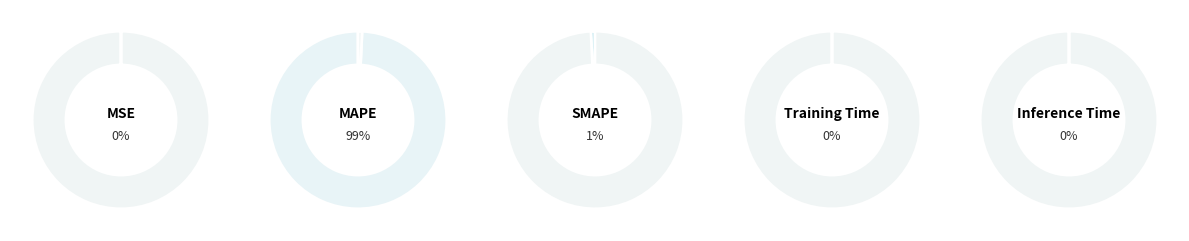

Is Inference Time the majority of the pie?

No